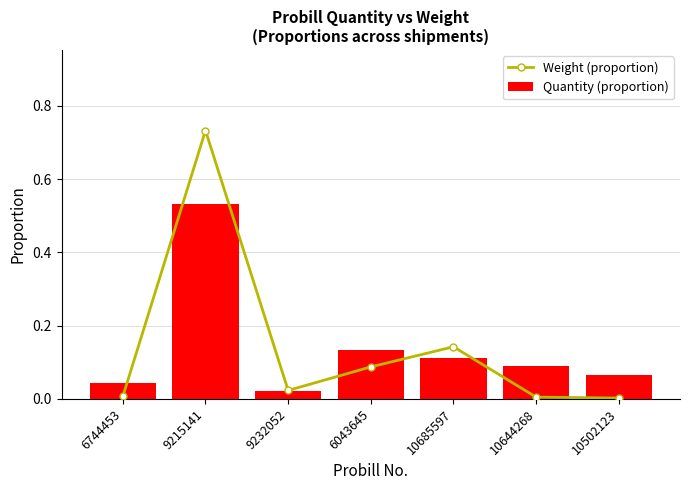

True or false: Quantity (proportion) has a value of 0.0 at 10502123.

False